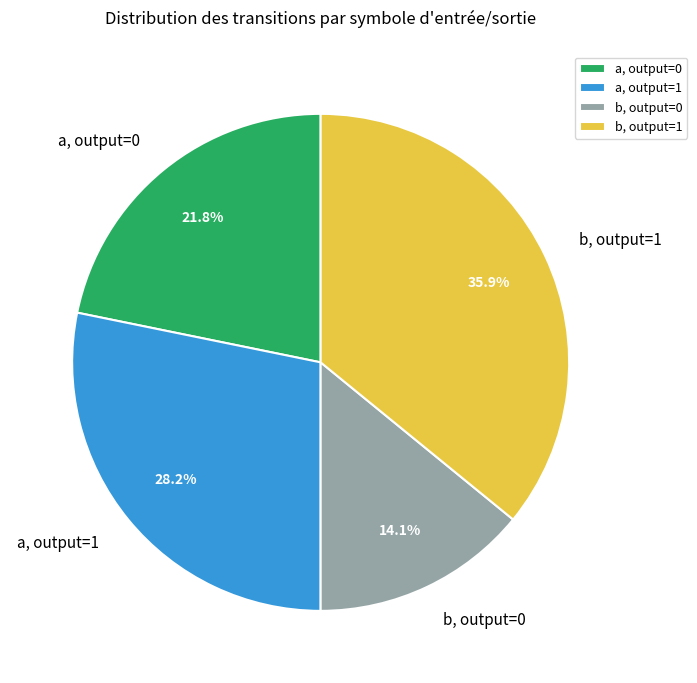

What percentage is NOT represented by a, output=0?

78.2%